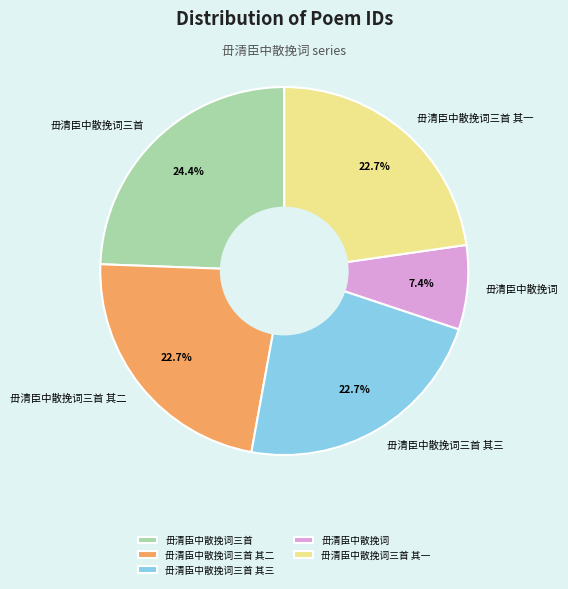

Count the number of slices in the pie.

5